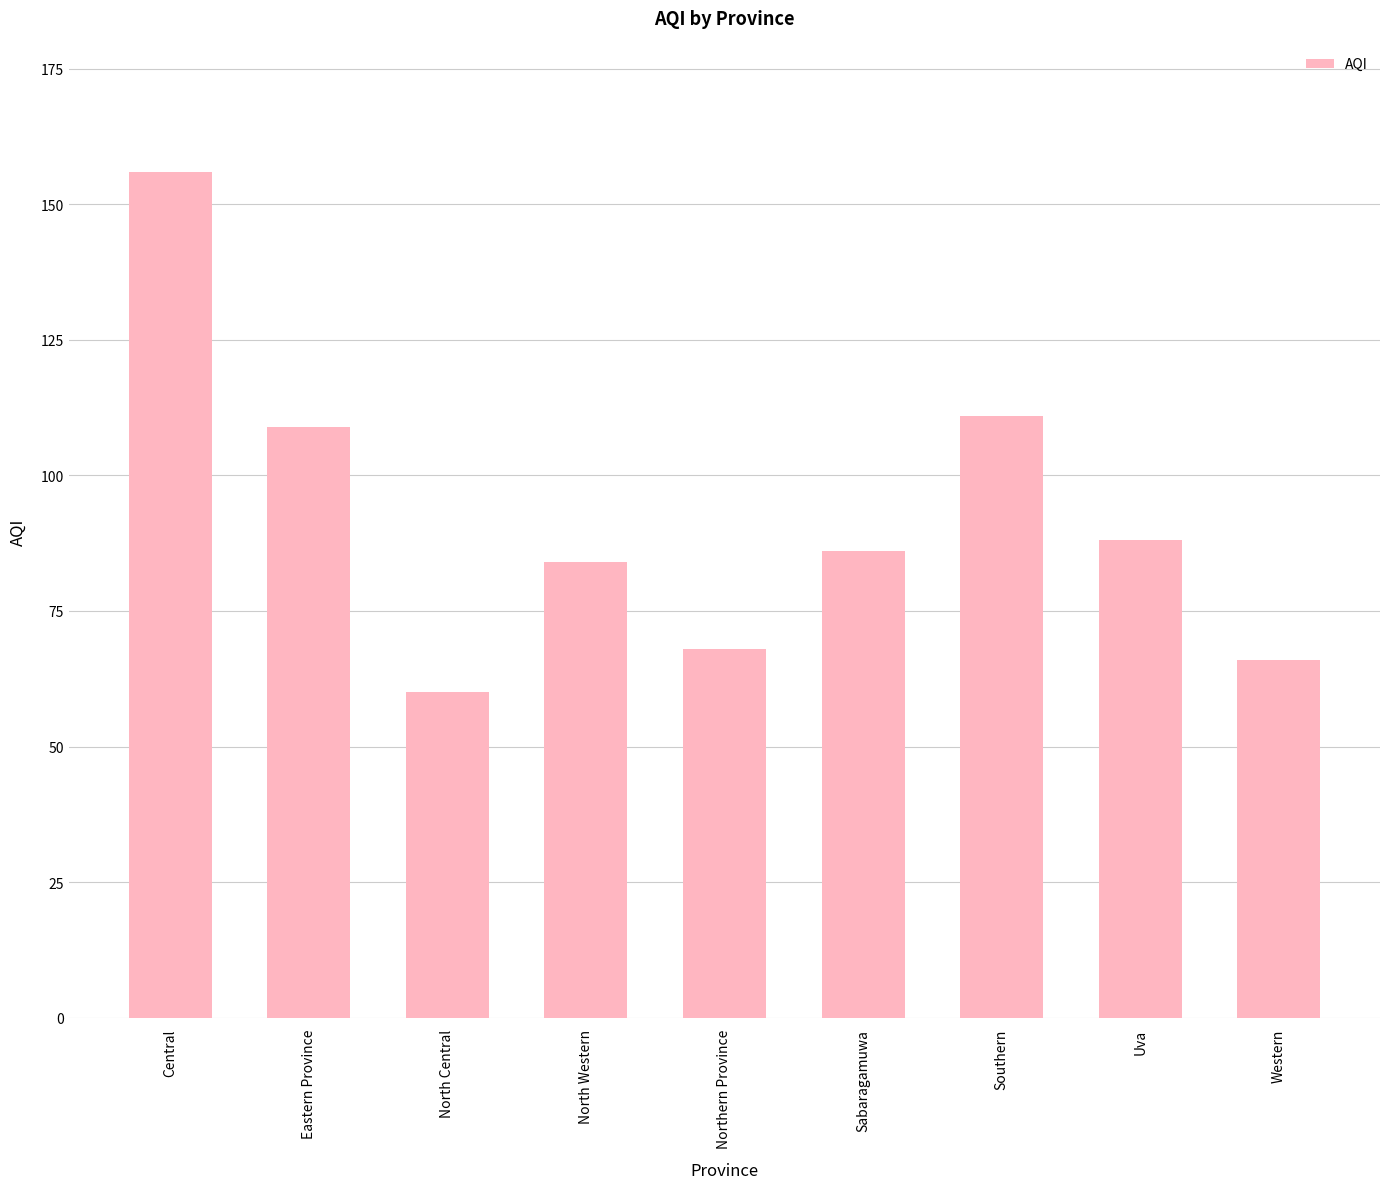

Where does the data first go above 86?

Central